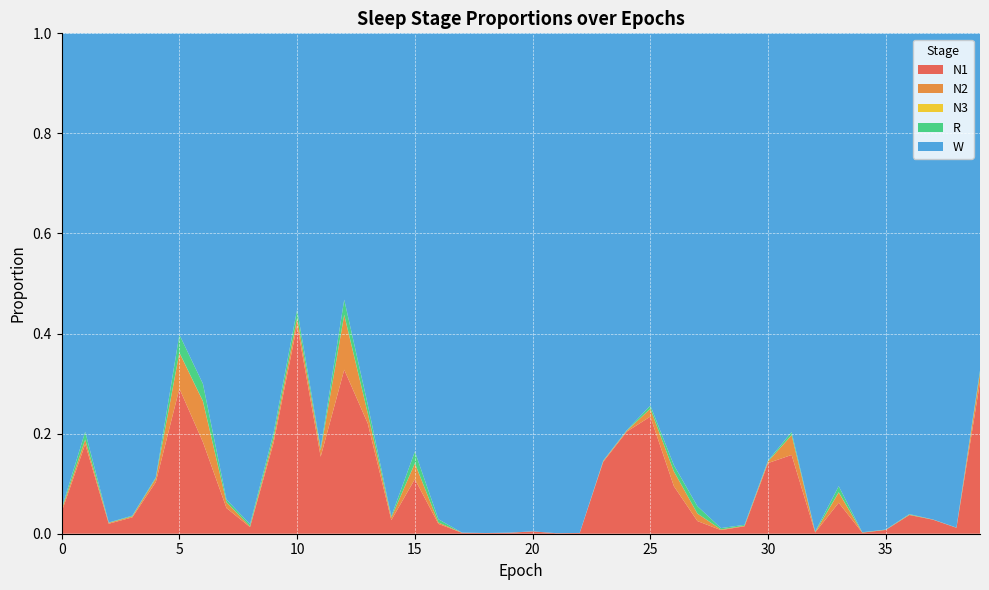

Reading left to right, transcribe all the data shown in this chart.

N1: 0=0.0	1=0.2	2=0.0	3=0.0	4=0.1	5=0.3	6=0.2	7=0.1	8=0.0	9=0.2	10=0.4	11=0.2	12=0.3	13=0.2	14=0.0	15=0.1	16=0.0	17=0.0	18=0.0	19=0.0	20=0.0	21=0.0	22=0.0	23=0.1	24=0.2	25=0.2	26=0.1	27=0.0	28=0.0	29=0.0	30=0.1	31=0.2	32=0.0	33=0.1	34=0.0	35=0.0	36=0.0	37=0.0	38=0.0	39=0.3
N2: 0=0.0	1=0.0	2=0.0	3=0.0	4=0.0	5=0.1	6=0.1	7=0.0	8=0.0	9=0.0	10=0.0	11=0.0	12=0.1	13=0.0	14=0.0	15=0.0	16=0.0	17=0.0	18=0.0	19=0.0	20=0.0	21=0.0	22=0.0	23=0.0	24=0.0	25=0.0	26=0.0	27=0.0	28=0.0	29=0.0	30=0.0	31=0.0	32=0.0	33=0.0	34=0.0	35=0.0	36=0.0	37=0.0	38=0.0	39=0.0
N3: 0=0.0	1=0.0	2=0.0	3=0.0	4=0.0	5=0.0	6=0.0	7=0.0	8=0.0	9=0.0	10=0.0	11=0.0	12=0.0	13=0.0	14=0.0	15=0.0	16=0.0	17=0.0	18=0.0	19=0.0	20=0.0	21=0.0	22=0.0	23=0.0	24=0.0	25=0.0	26=0.0	27=0.0	28=0.0	29=0.0	30=0.0	31=0.0	32=0.0	33=0.0	34=0.0	35=0.0	36=0.0	37=0.0	38=0.0	39=0.0
R: 0=0.0	1=0.0	2=0.0	3=0.0	4=0.0	5=0.0	6=0.0	7=0.0	8=0.0	9=0.0	10=0.0	11=0.0	12=0.0	13=0.0	14=0.0	15=0.0	16=0.0	17=0.0	18=0.0	19=0.0	20=0.0	21=0.0	22=0.0	23=0.0	24=0.0	25=0.0	26=0.0	27=0.0	28=0.0	29=0.0	30=0.0	31=0.0	32=0.0	33=0.0	34=0.0	35=0.0	36=0.0	37=0.0	38=0.0	39=0.0
W: 0=0.9	1=0.8	2=1.0	3=1.0	4=0.9	5=0.6	6=0.7	7=0.9	8=1.0	9=0.8	10=0.6	11=0.8	12=0.5	13=0.7	14=1.0	15=0.8	16=1.0	17=1.0	18=1.0	19=1.0	20=1.0	21=1.0	22=1.0	23=0.9	24=0.8	25=0.7	26=0.9	27=0.9	28=1.0	29=1.0	30=0.9	31=0.8	32=1.0	33=0.9	34=1.0	35=1.0	36=1.0	37=1.0	38=1.0	39=0.7